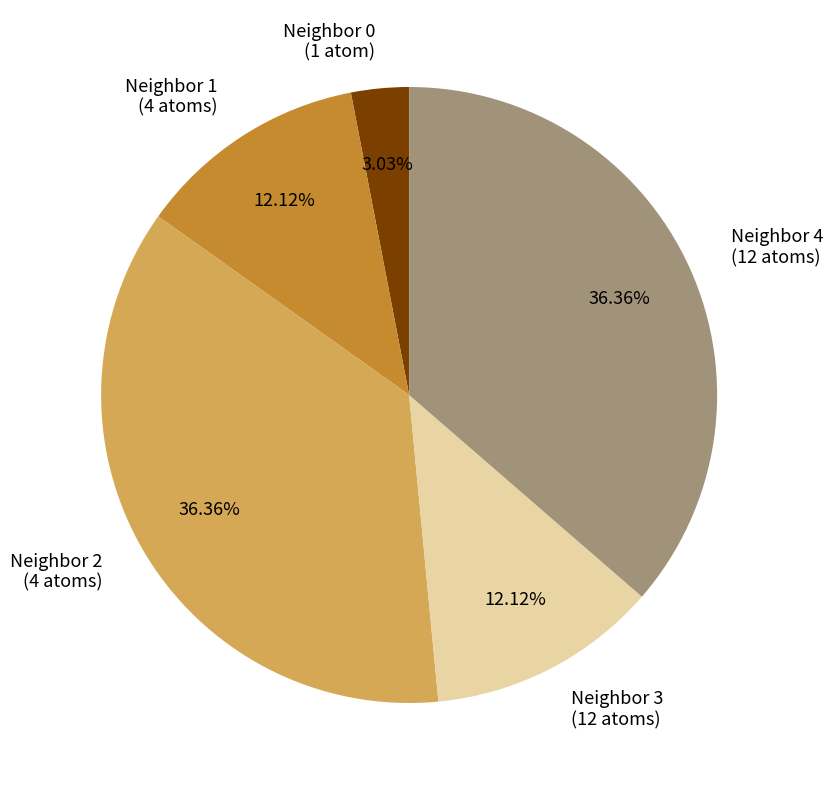

Between Neighbor 4 (12 atoms) and Neighbor 3 (12 atoms), which is larger?

Neighbor 4 (12 atoms)